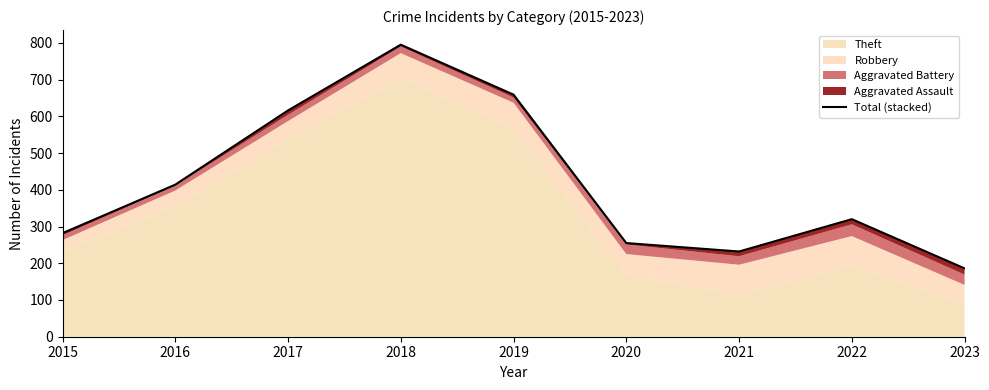

List the labels in order of value, largest first.

2018, 2019, 2017, 2016, 2022, 2015, 2020, 2021, 2023